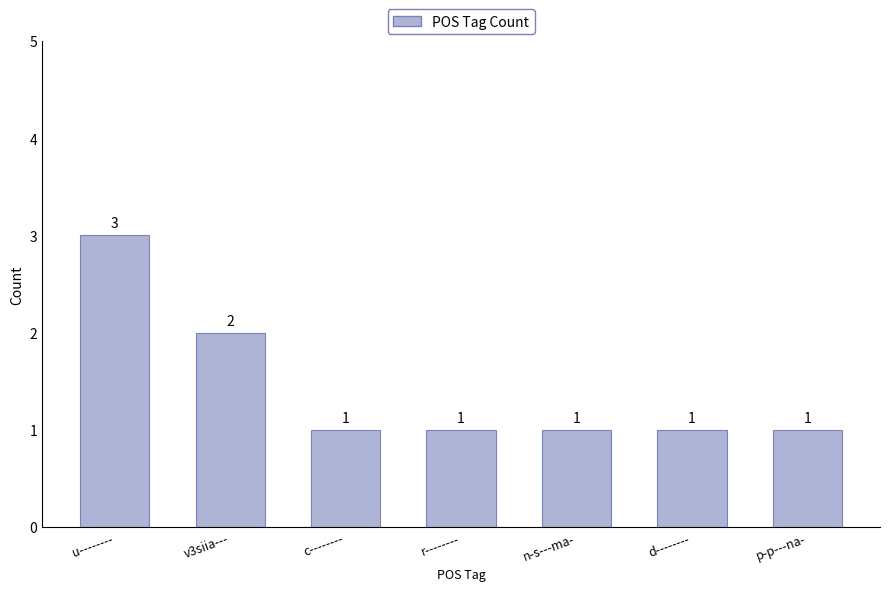

True or false: the data shows 1 at p-p---na-.

True